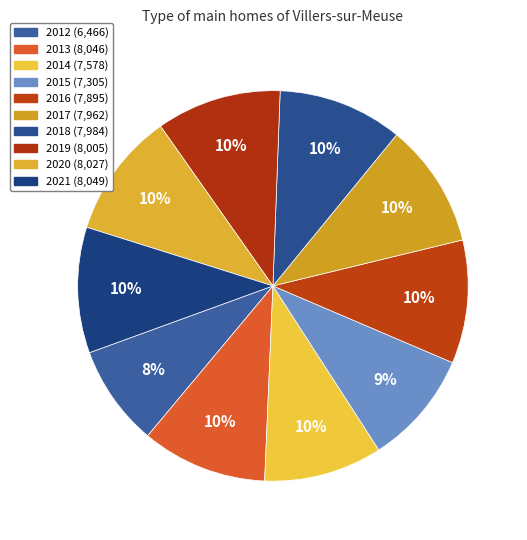

The 2016 slice represents 10% of the pie. True or false?

True